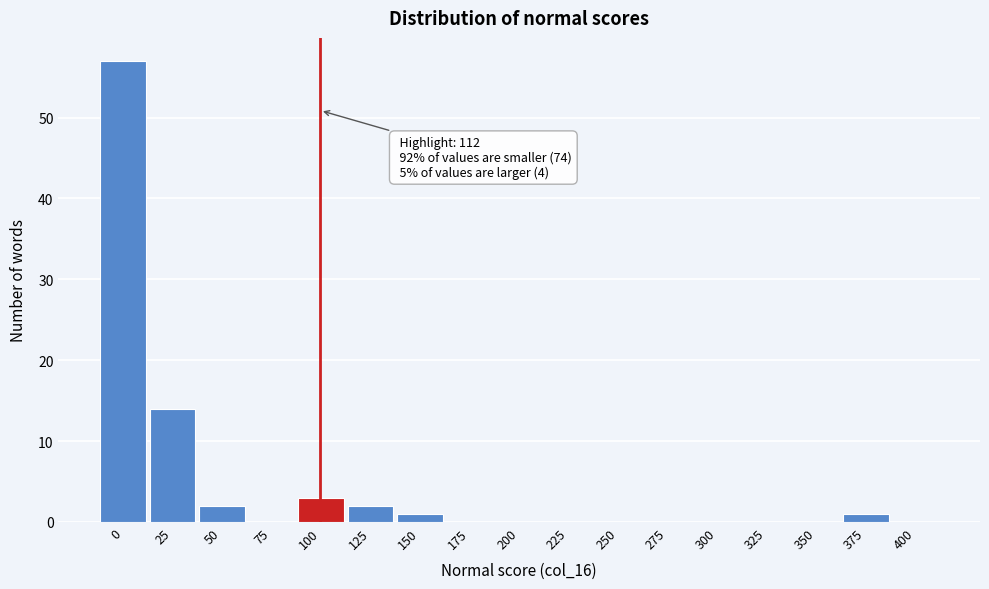

Reading left to right, what are all the values shown in this chart?

0=57	25=14	50=2	75=0	100=3	125=2	150=1	175=0	200=0	225=0	250=0	275=0	300=0	325=0	350=0	375=1	400=0